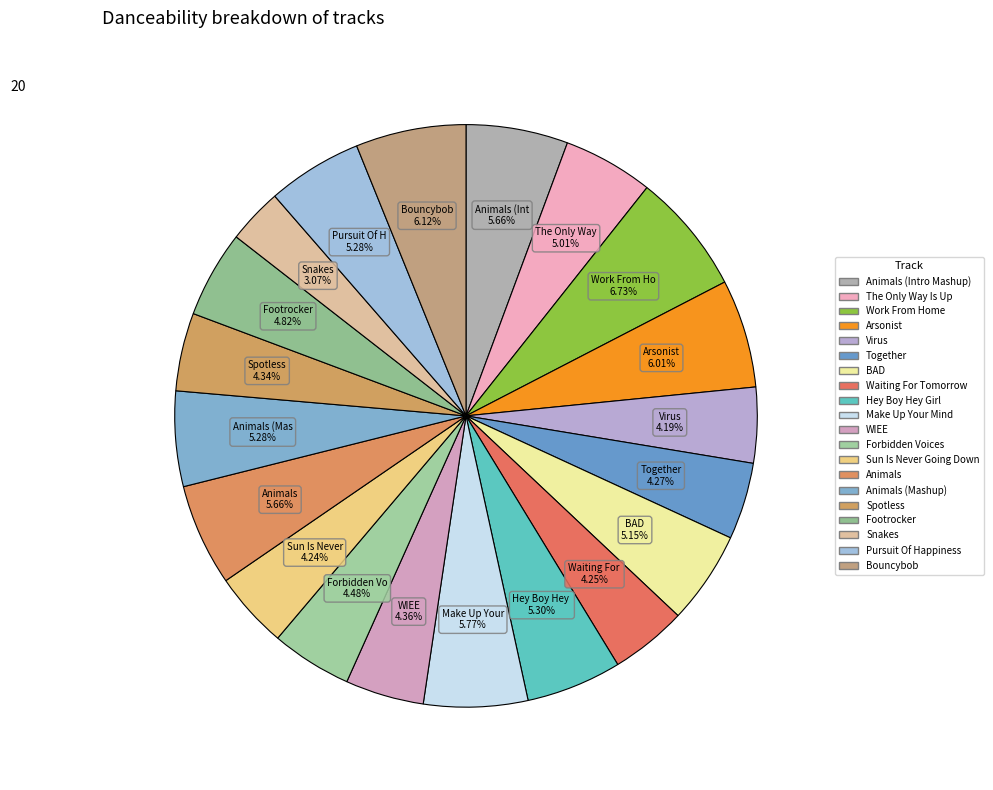

How many slices are in this pie chart?

20